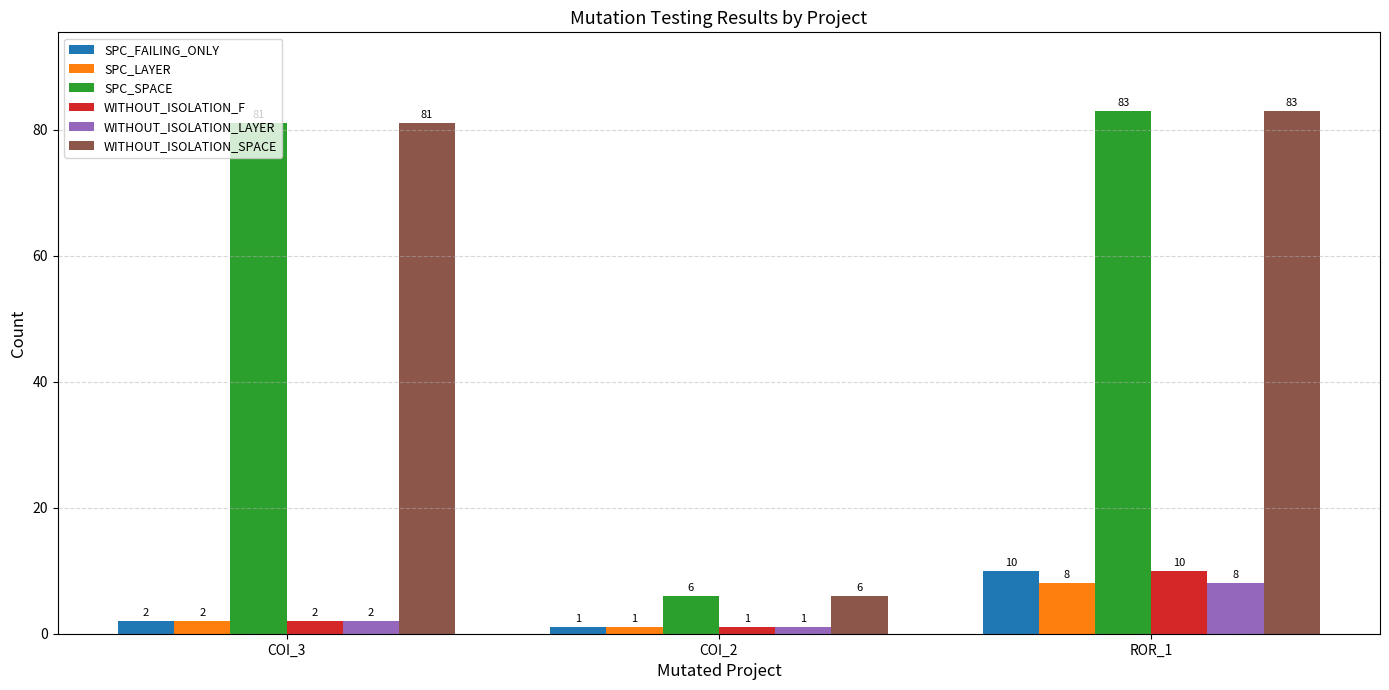

What is the label of the 1st bar from the left?

COI_3